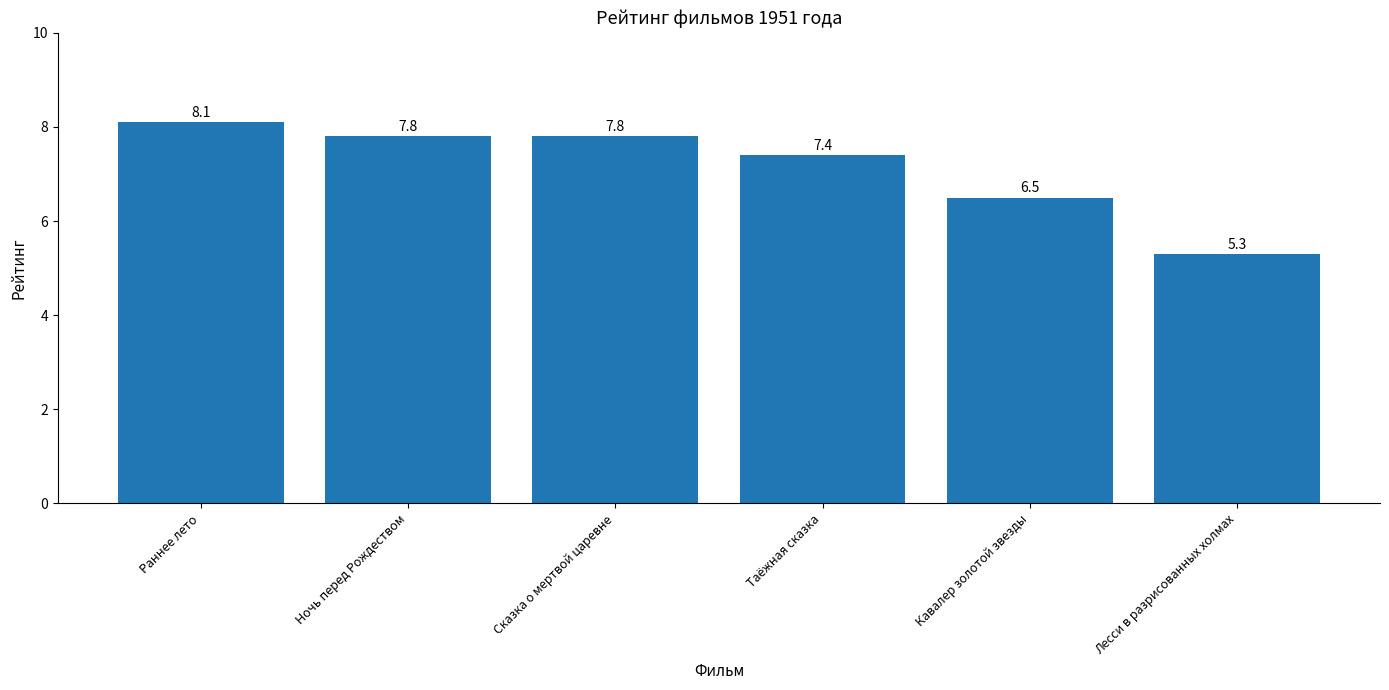

Reading right to left, transcribe all the data shown in this chart.

Лесси в разрисованных холмах=5.3	Кавалер золотой звезды=6.5	Таёжная сказка=7.4	Сказка о мертвой царевне=7.8	Ночь перед Рождеством=7.8	Раннее лето=8.1